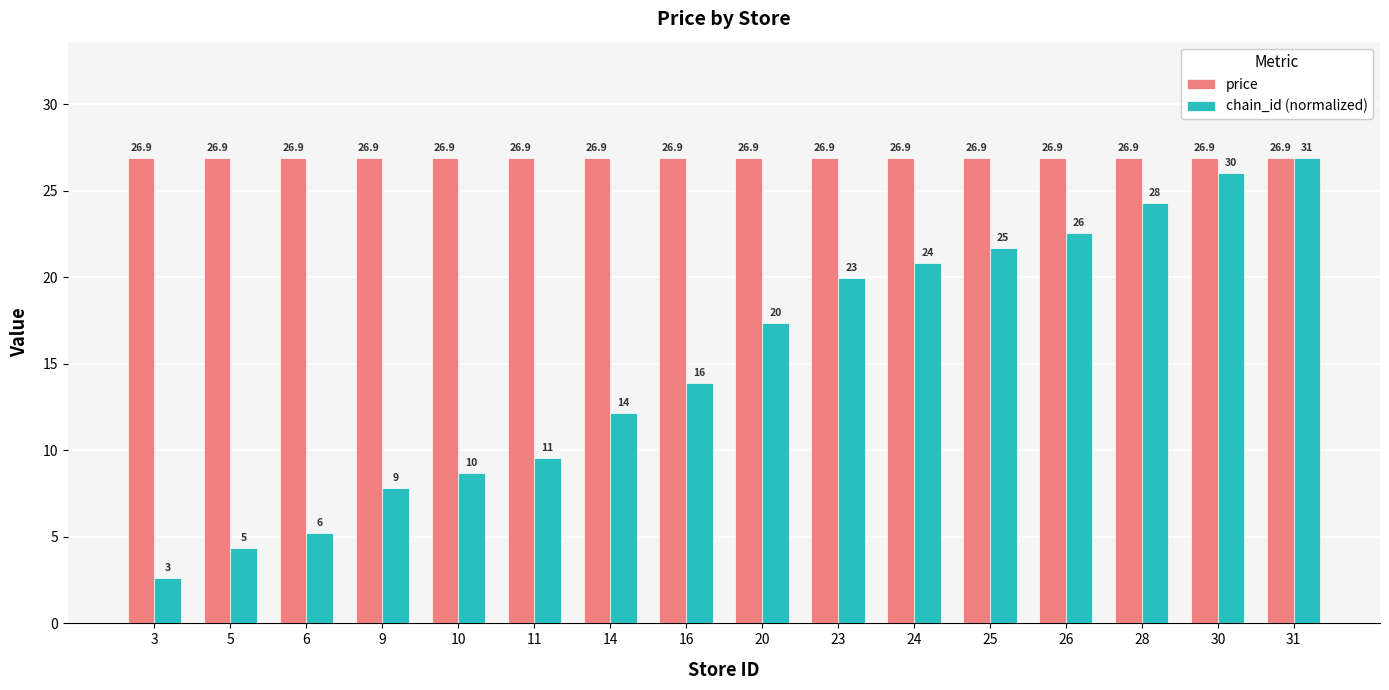

List the series in order of their overall mean, lowest first.

chain_id (normalized), price